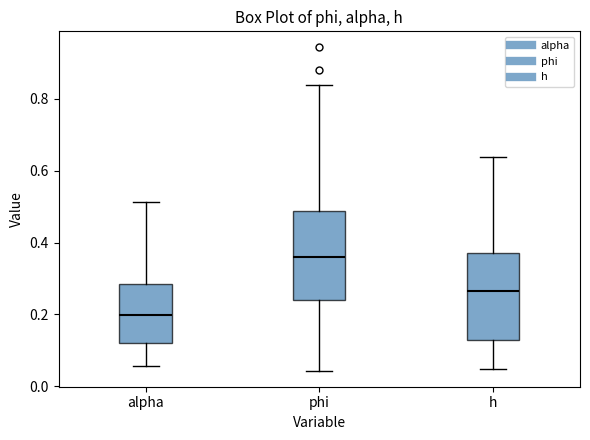

Where does the lower whisker of the box for alpha end on the y-axis? The values are not printed on the chart, so give them approximately, as read against the axis.

0.06